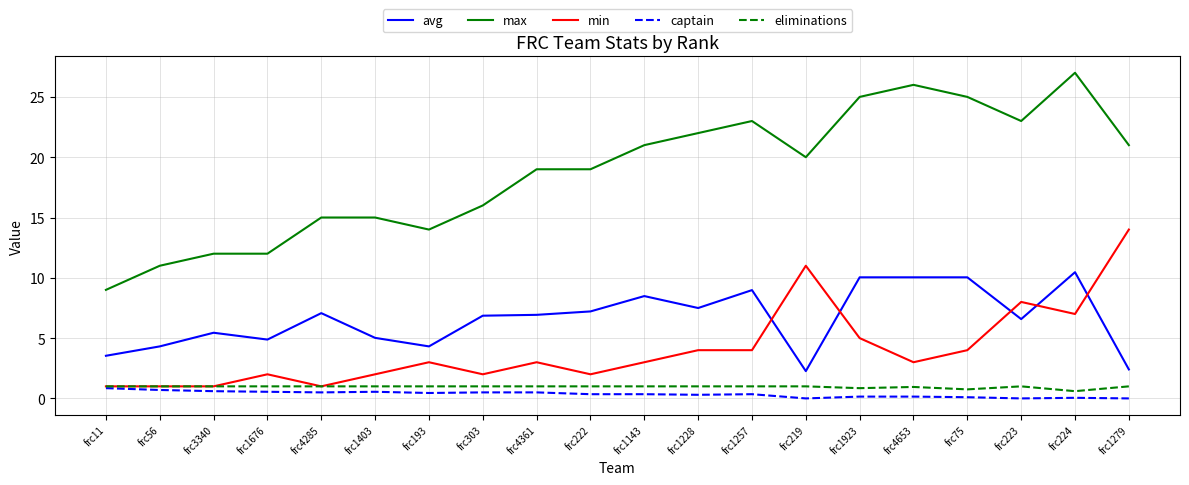

Between frc222 and frc4653, which series saw the biggest shift?

max